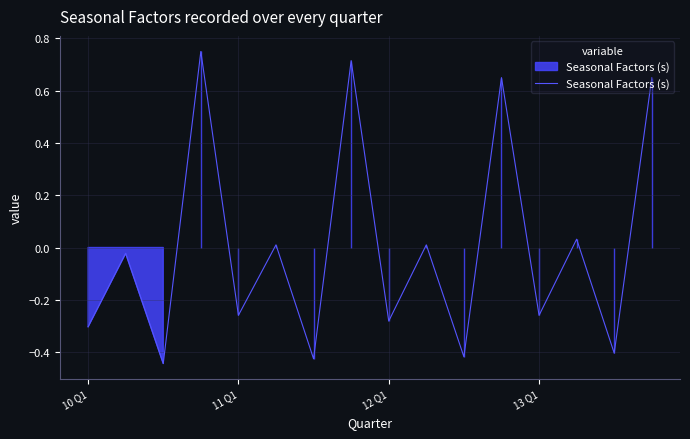

What is the difference between the maximum and minimum values?

1.2